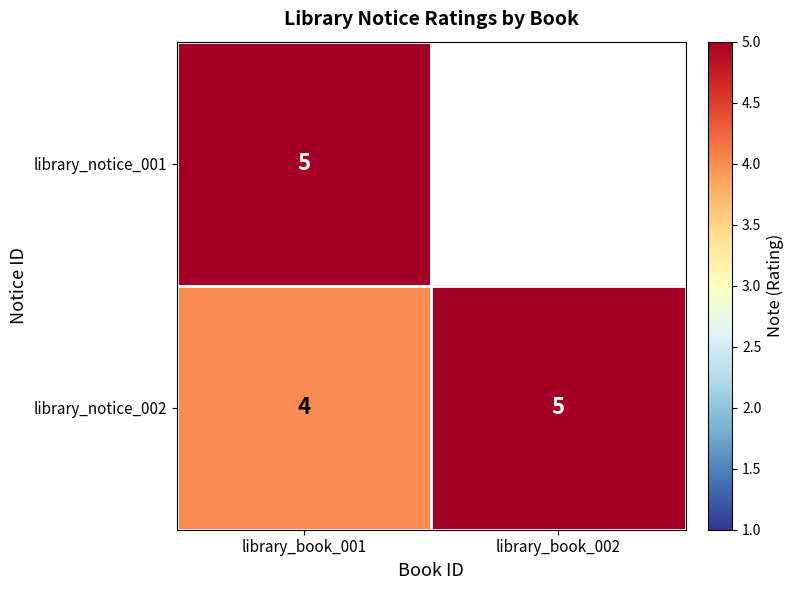

Rank the categories by library_notice_002 value from highest to lowest.

library_book_002, library_book_001